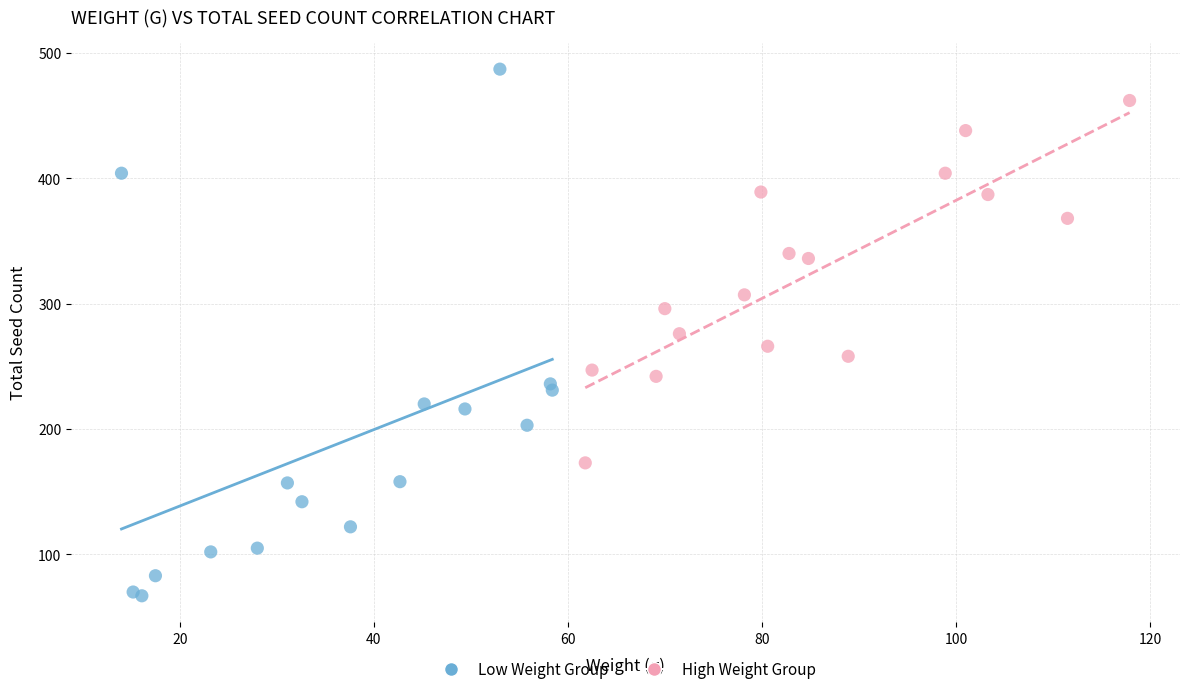

Which series contains the highest Y value?

Low Weight Group